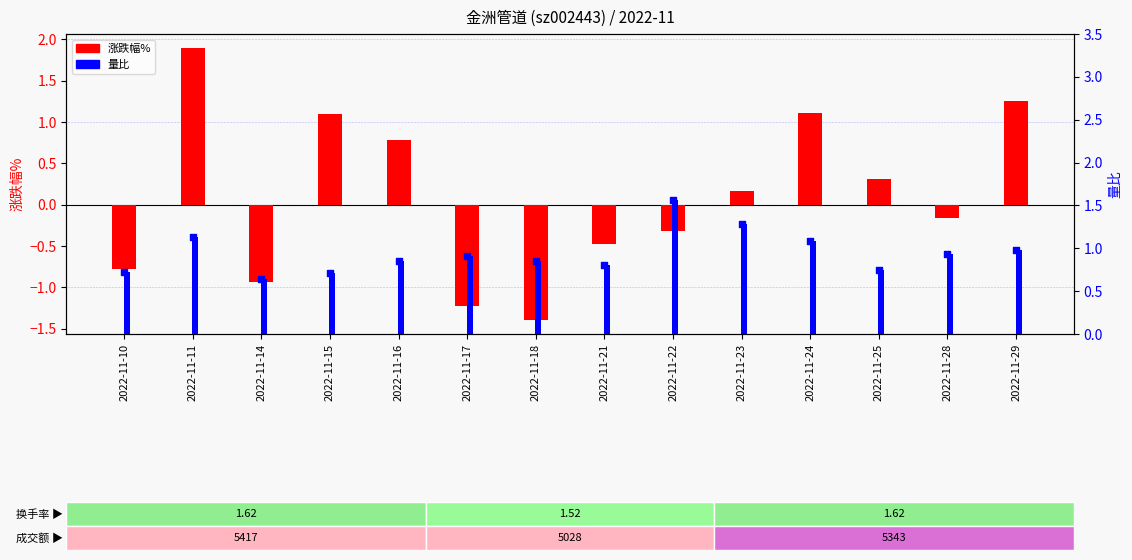

Is the value of 量比 at 2022-11-11 greater than the value of 涨跌幅% at 2022-11-16?

Yes